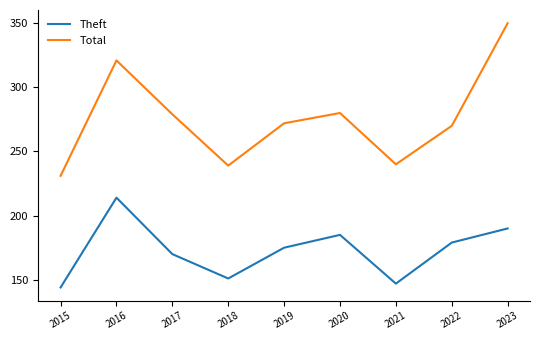

Where is the first local minimum for Theft?

2018